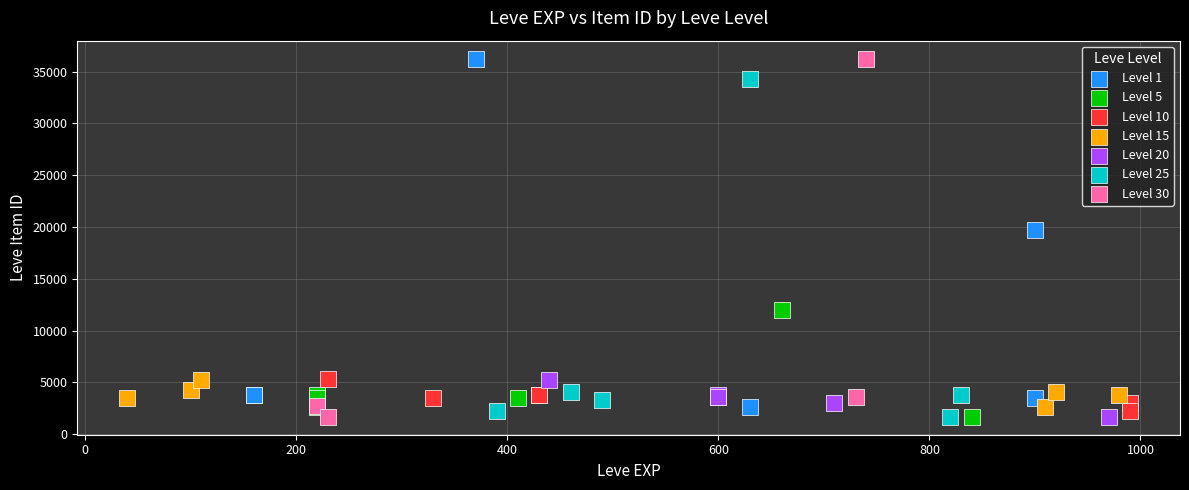

What are all the series names shown in the legend?

Level 1, Level 5, Level 10, Level 15, Level 20, Level 25, Level 30